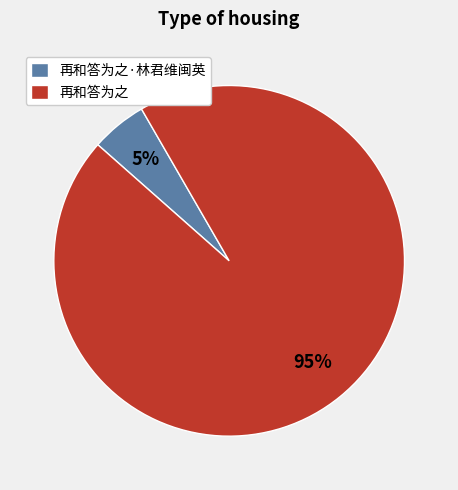

Between 再和答为之·林君维闽英 and 再和答为之, which is larger?

再和答为之